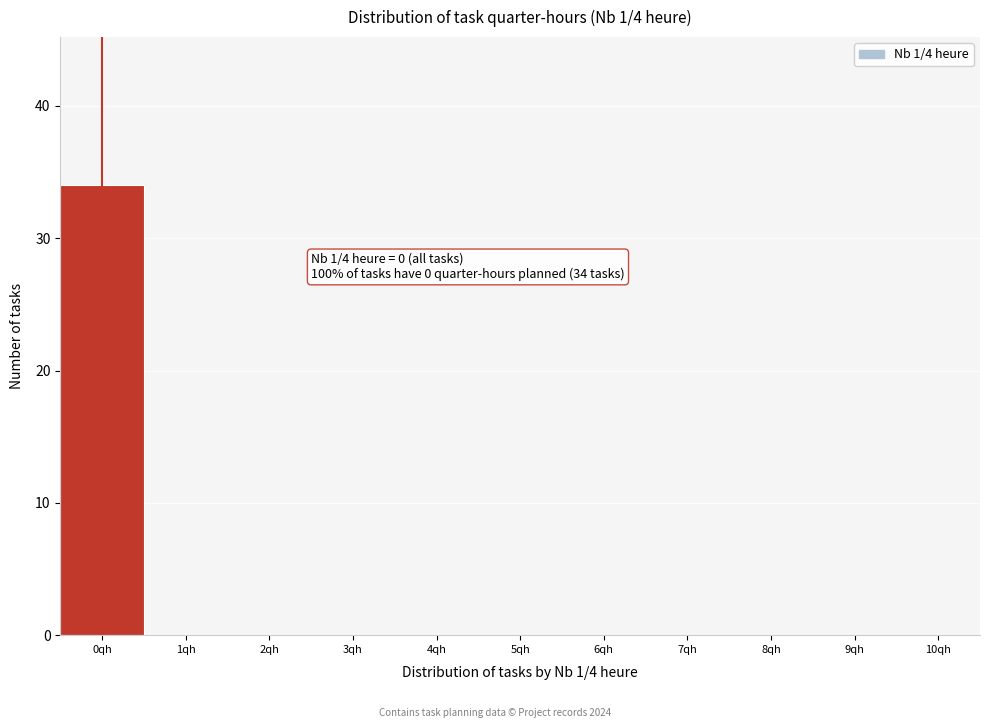

Reading left to right, extract all data points from this chart.

0qh=34	1qh=0	2qh=0	3qh=0	4qh=0	5qh=0	6qh=0	7qh=0	8qh=0	9qh=0	10qh=0